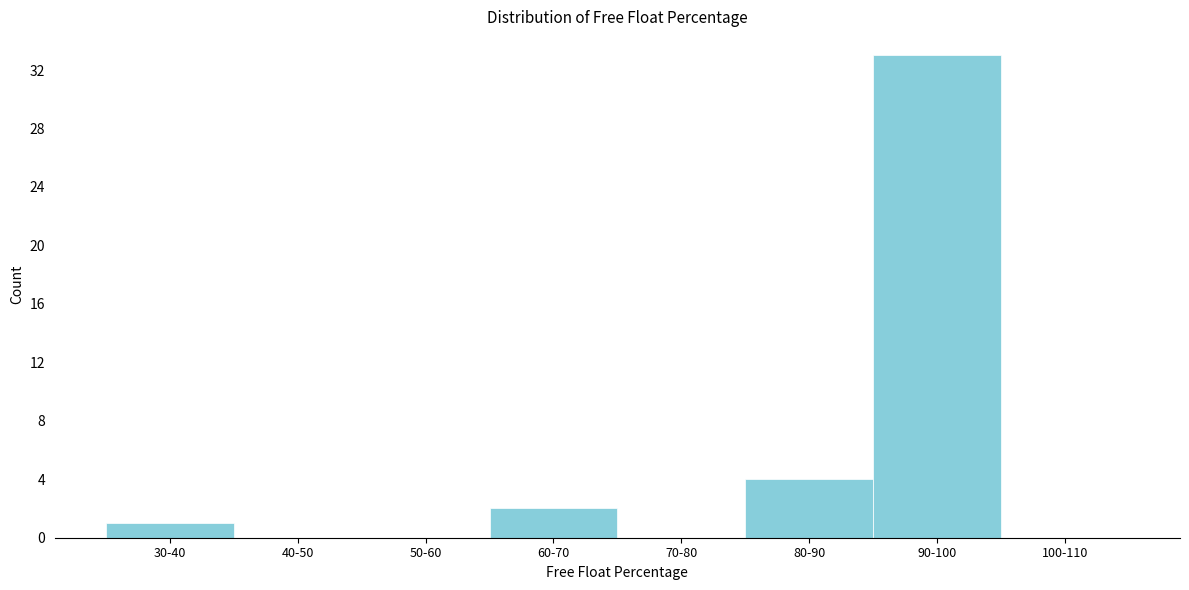

Reading left to right, extract all data points from this chart.

30-40=1	40-50=0	50-60=0	60-70=2	70-80=0	80-90=4	90-100=33	100-110=0